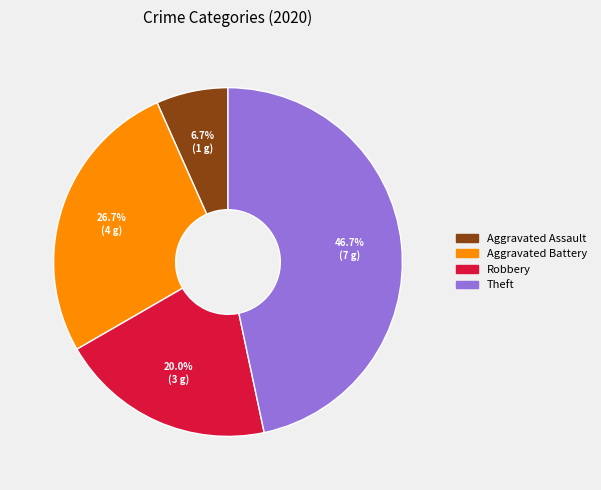

What is the largest slice in the pie chart?

Theft